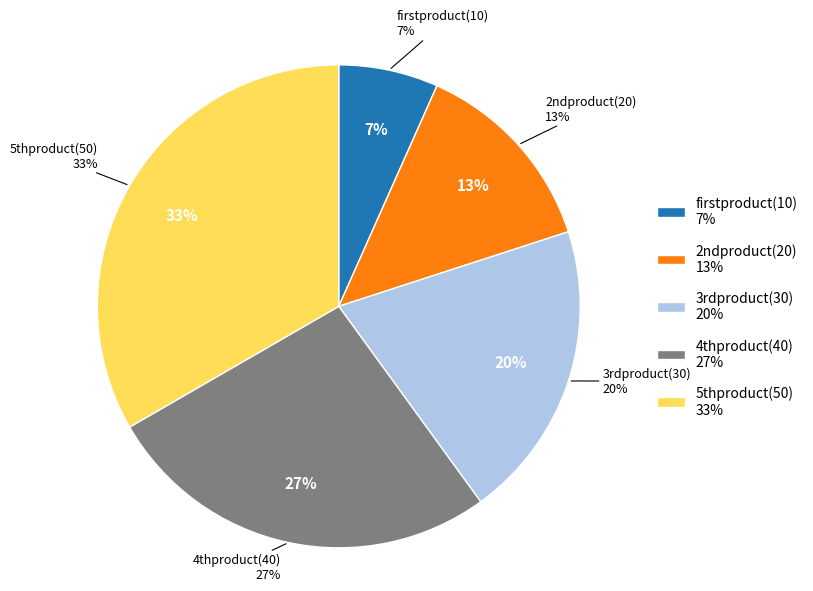

Is it true that 3rdproduct is 9% of the pie?

False